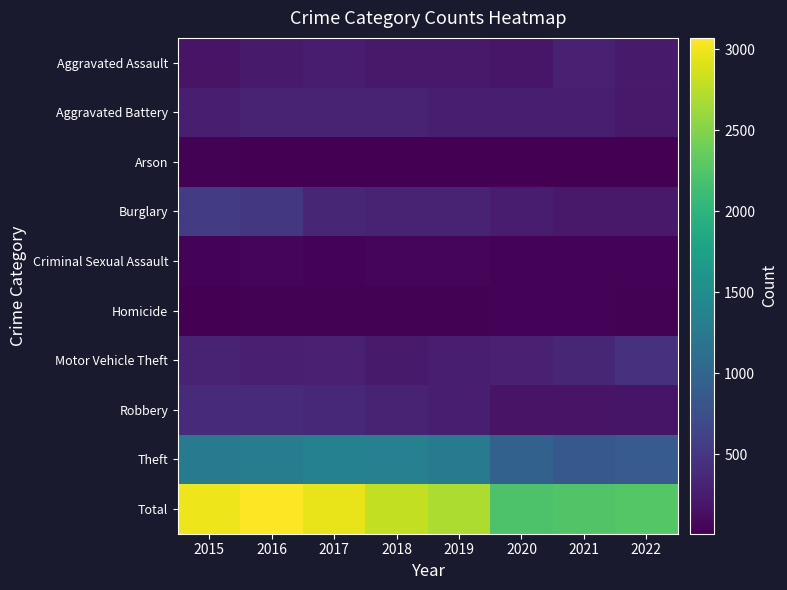

Where does the Theft series first go above 1288?

2016